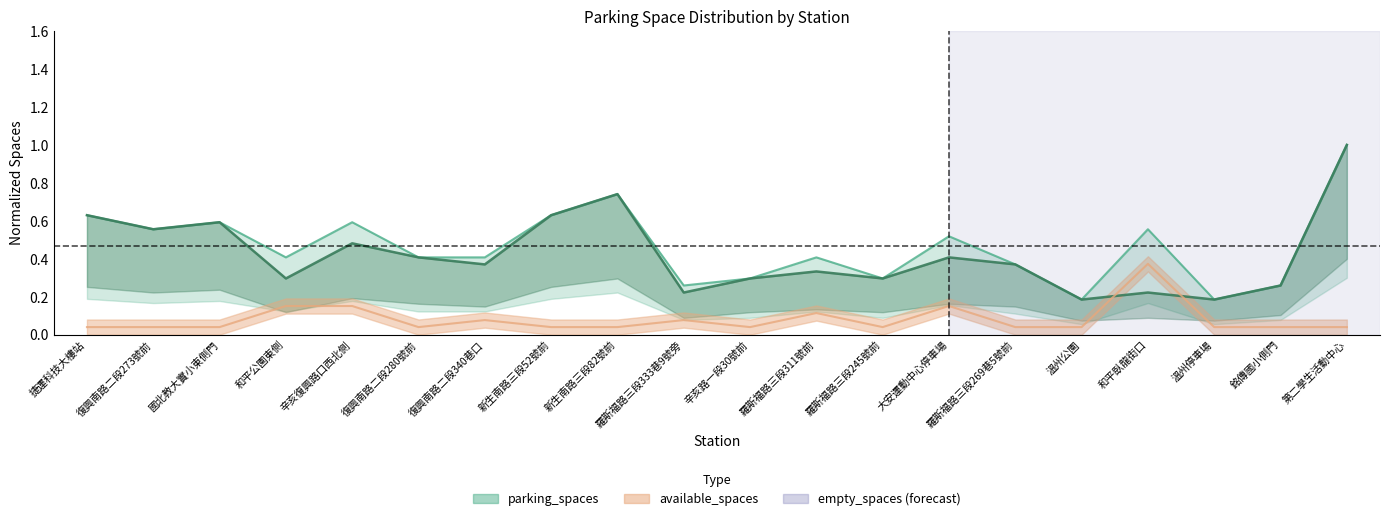

Is it true that parking_spaces equals 0.6 at 復興南路二段280號前?

False